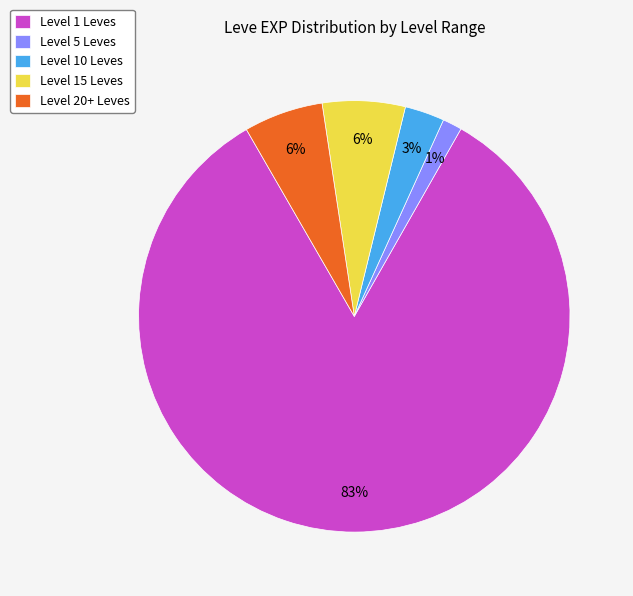

What percentage is the Level 5 Leves slice, to the nearest percent?

1%